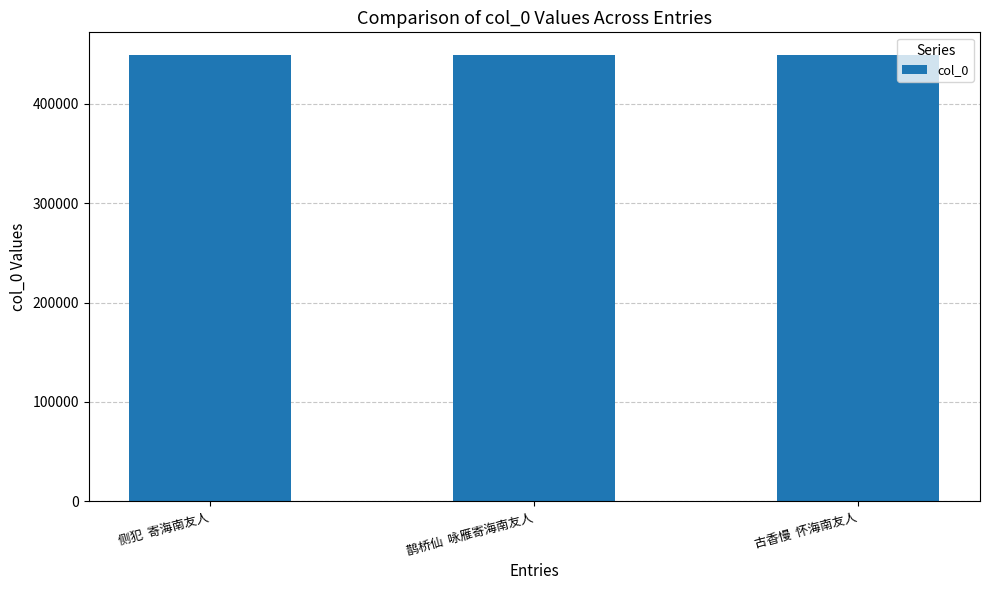

What is the change in value from 鹊桥仙  咏雁寄海南友人 to 古香慢  怀海南友人?

-10